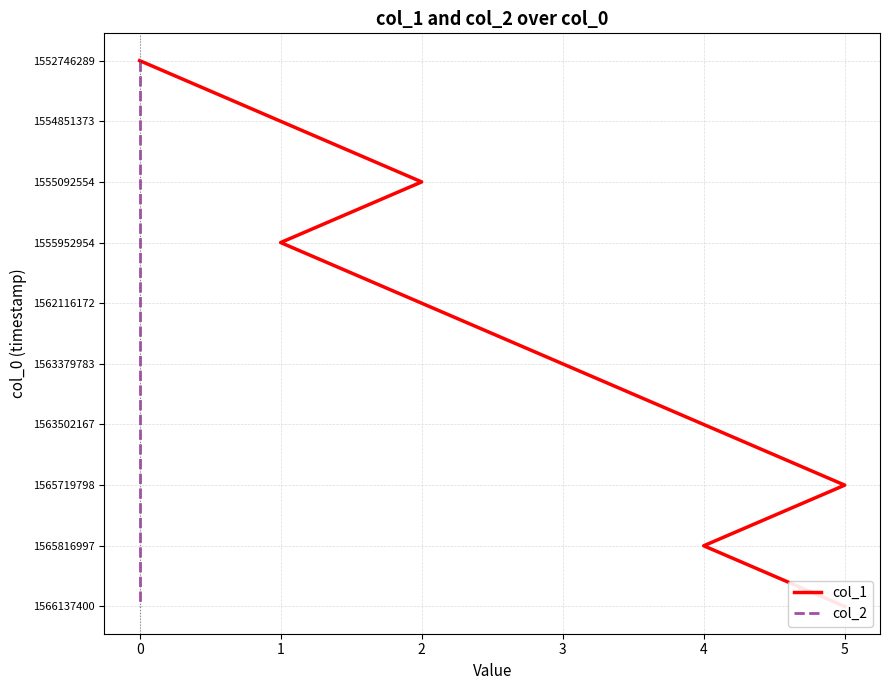

What is the sum of the col_1 values at 4 and 0?

6